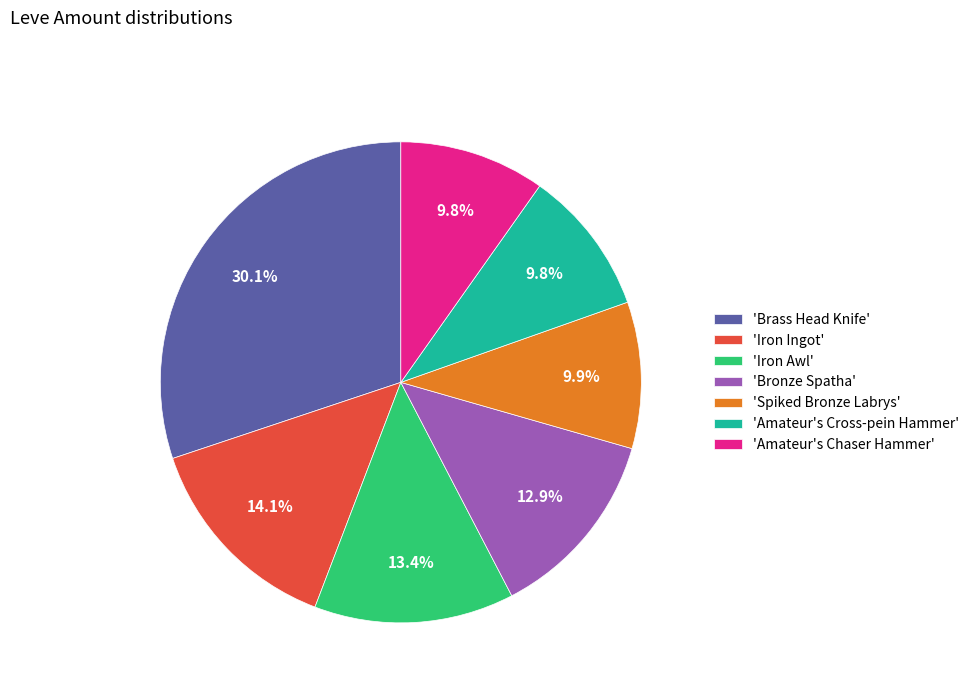

Do 'Spiked Bronze Labrys' and 'Bronze Spatha' together represent more than half of the pie?

No